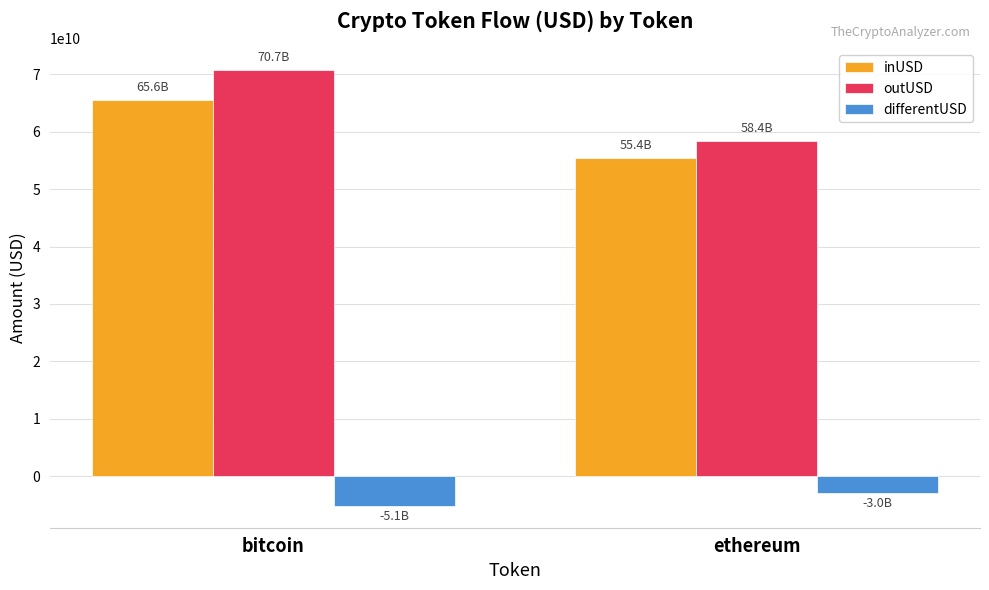

The inUSD series shows 65563862851.2 at bitcoin. True or false?

True